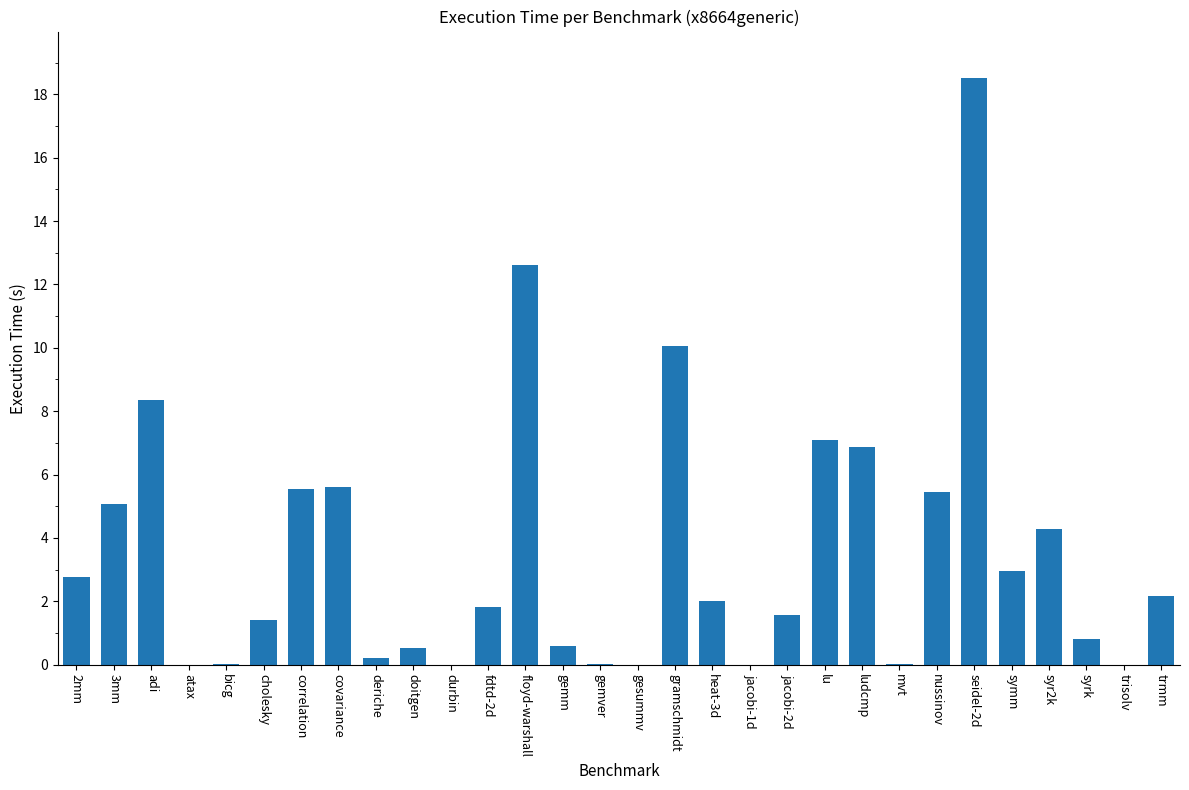

Is it true that the value at durbin is 0.0?

True